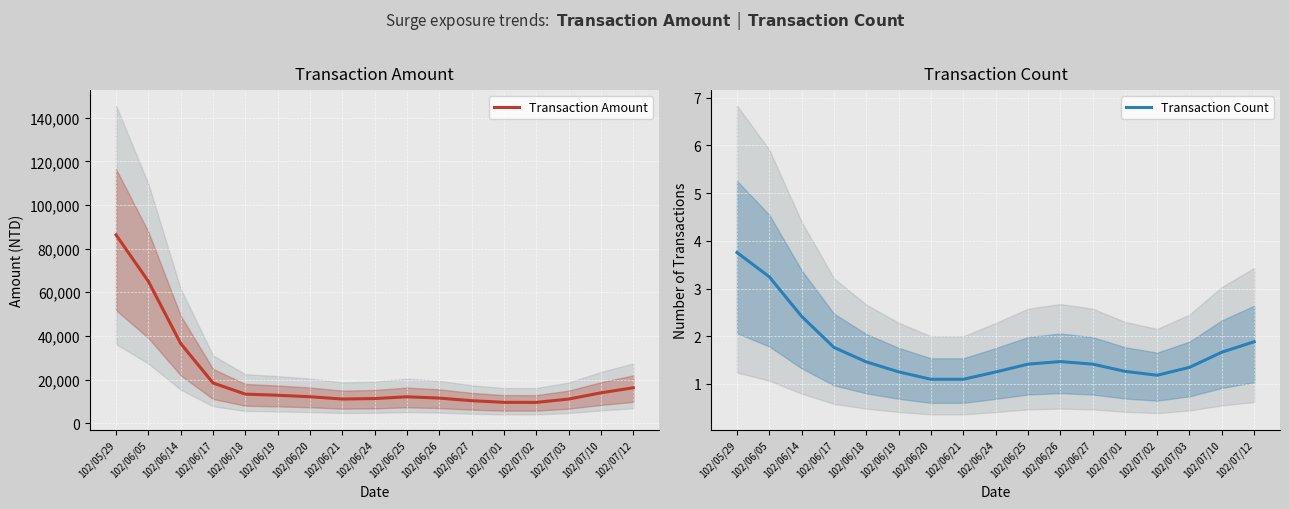

Which series has the widest spread of values?

Transaction Amount